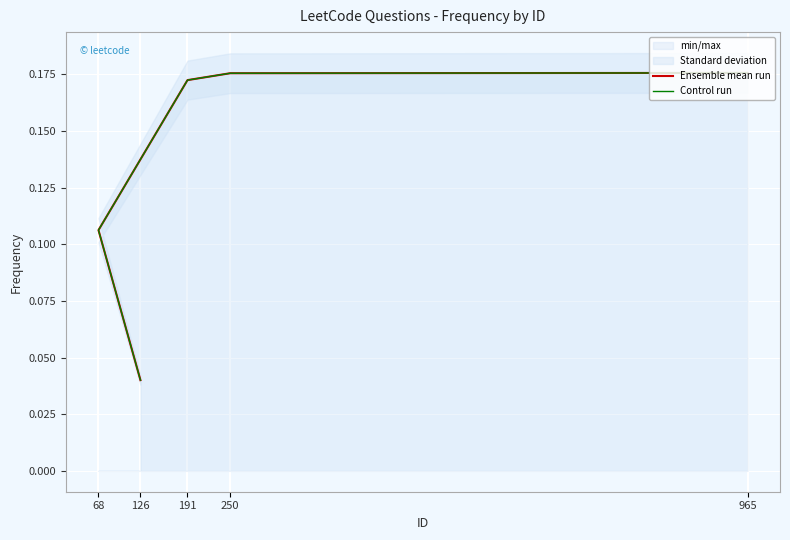

At which label does Control run reach its minimum?

126